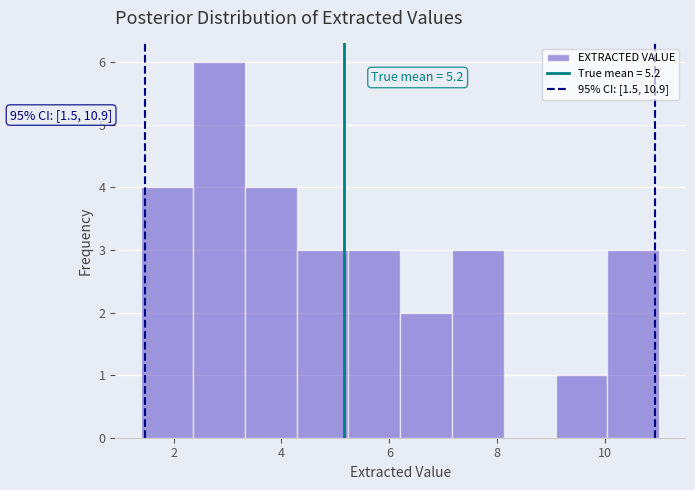

Which range on the x-axis has the tallest bar?

2.36 to 3.32